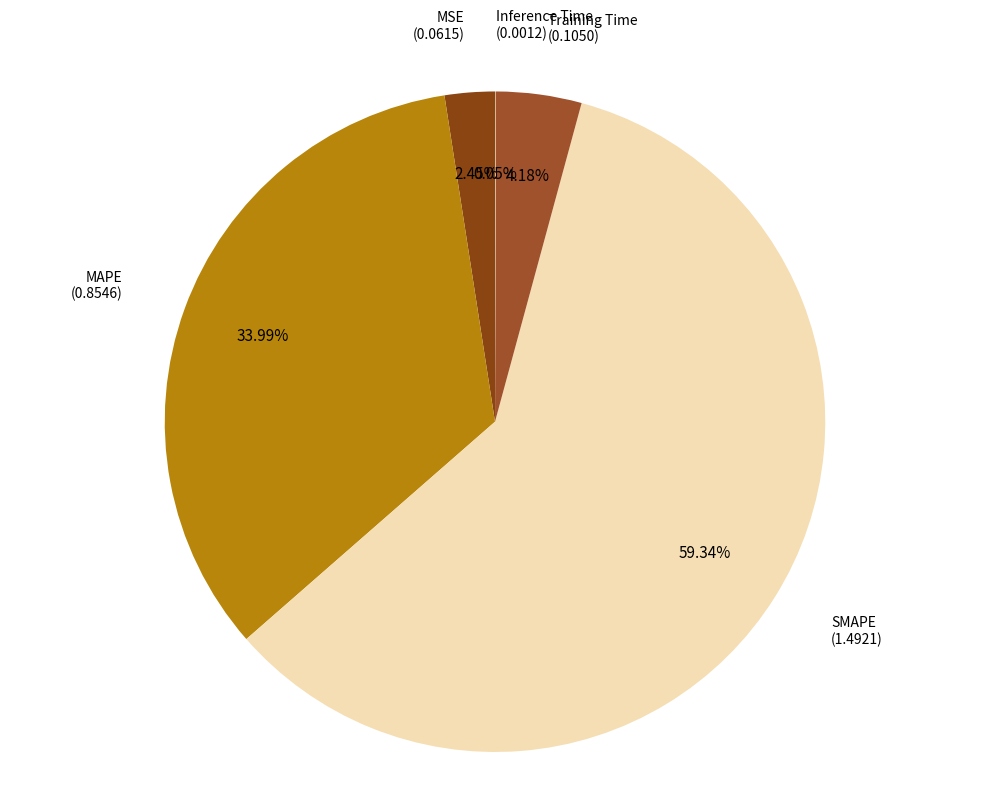

How many slices are in this pie chart?

5